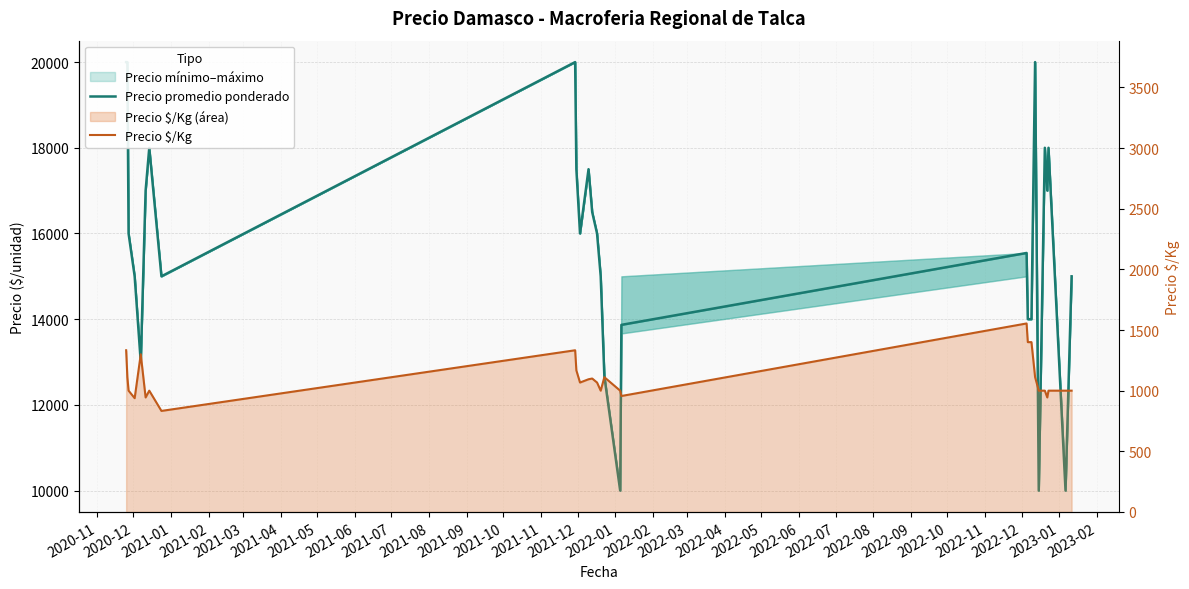

How many data points in Precio $/Kg are above 1067?

12